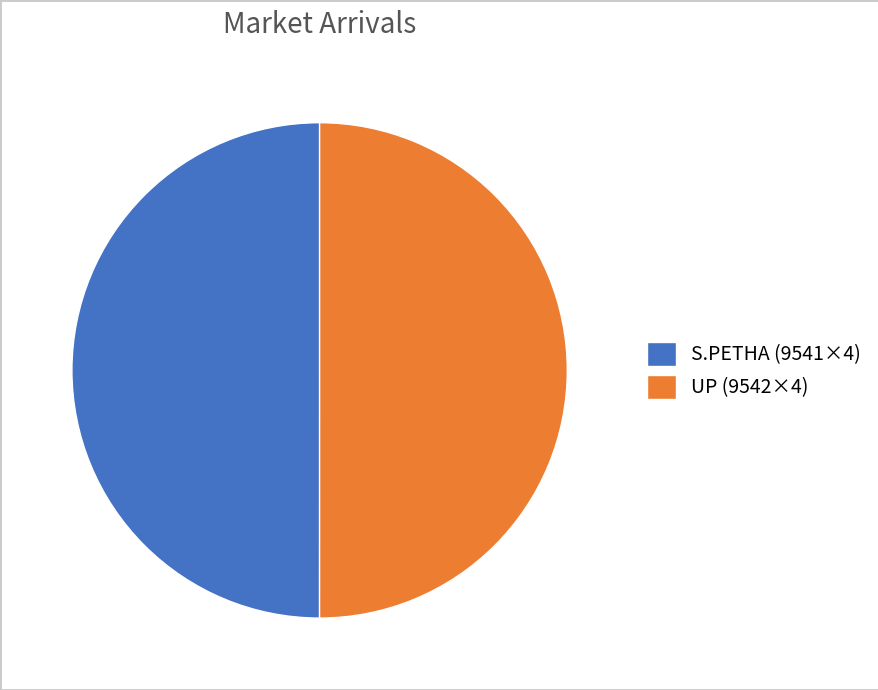

True or false: UP (9542×4) accounts for 65% of the total.

False